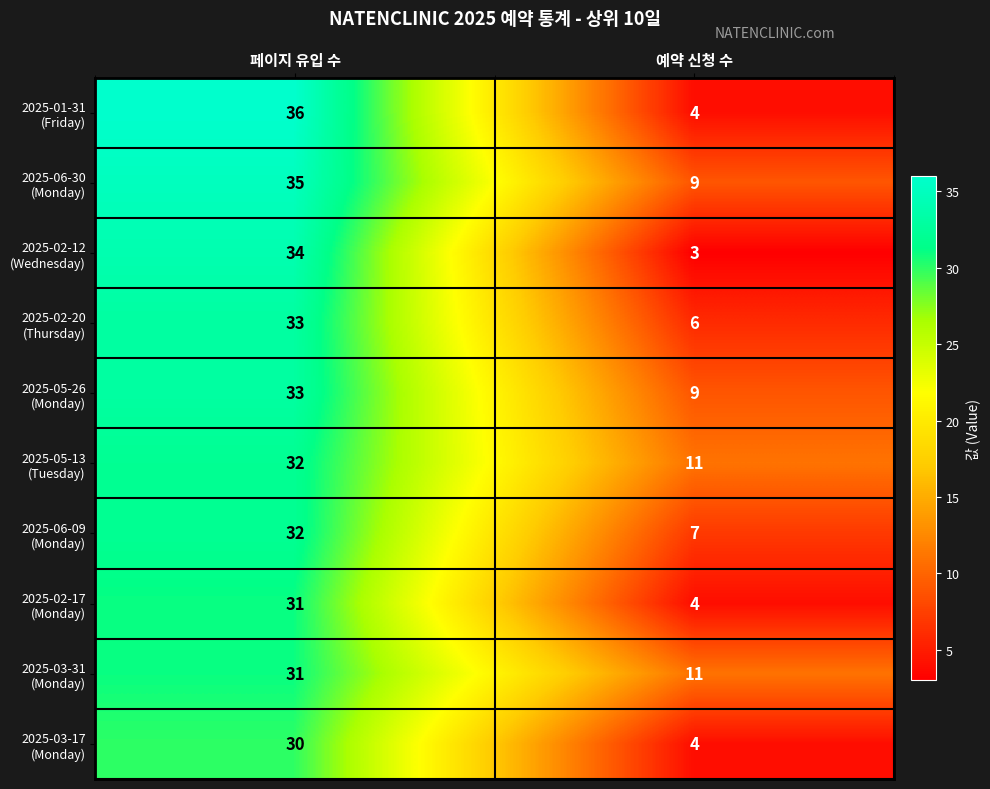

What is the maximum value shown in the chart?

36